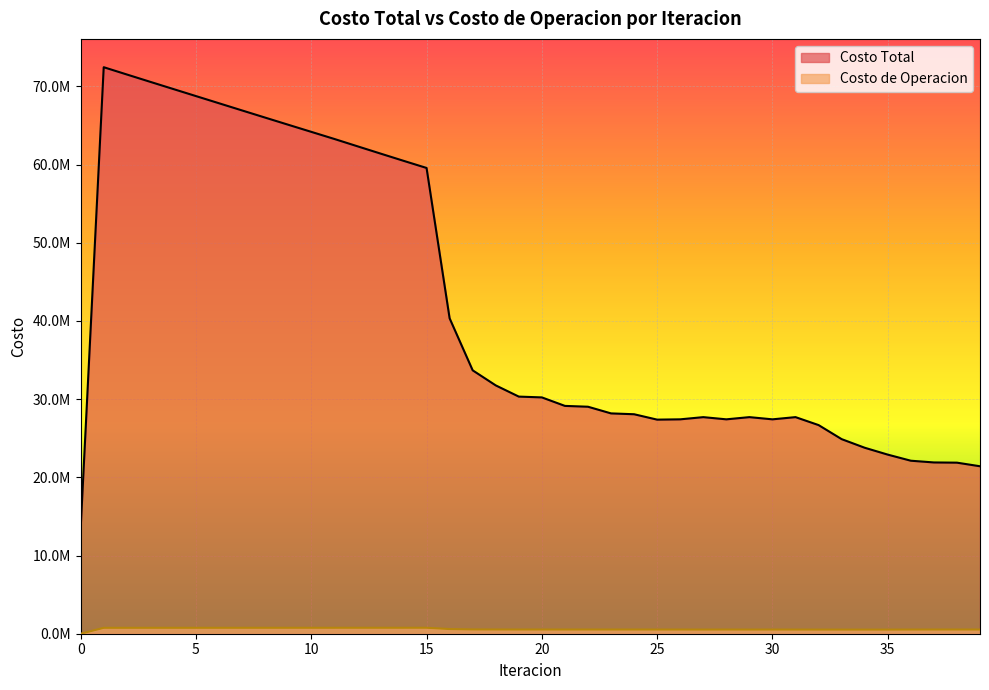

List the series in order of their overall mean, highest first.

Costo Total, Costo de Operacion